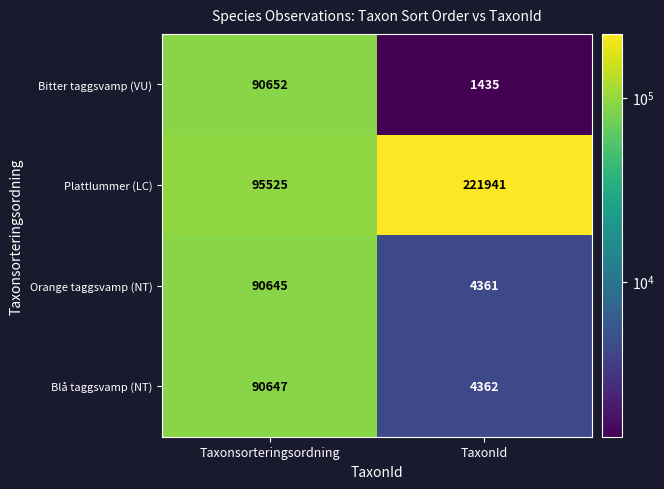

What is the approximate value of Orange taggsvamp (NT) at Taxonsorteringsordning, to the nearest 100?

90600